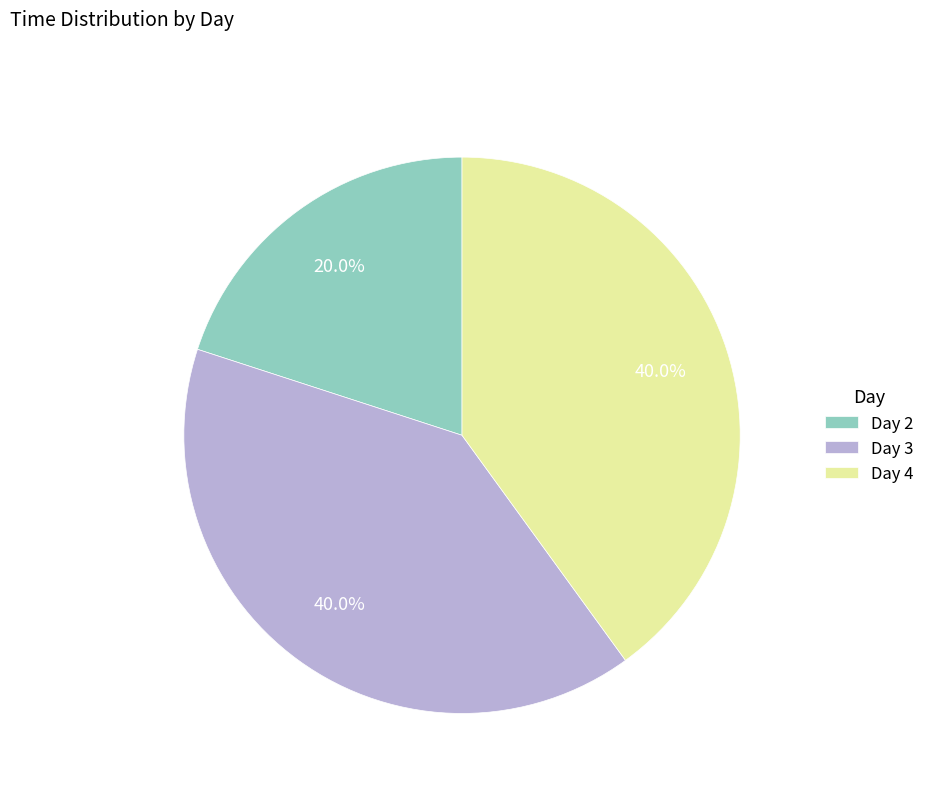

How many slices are in this pie chart?

3